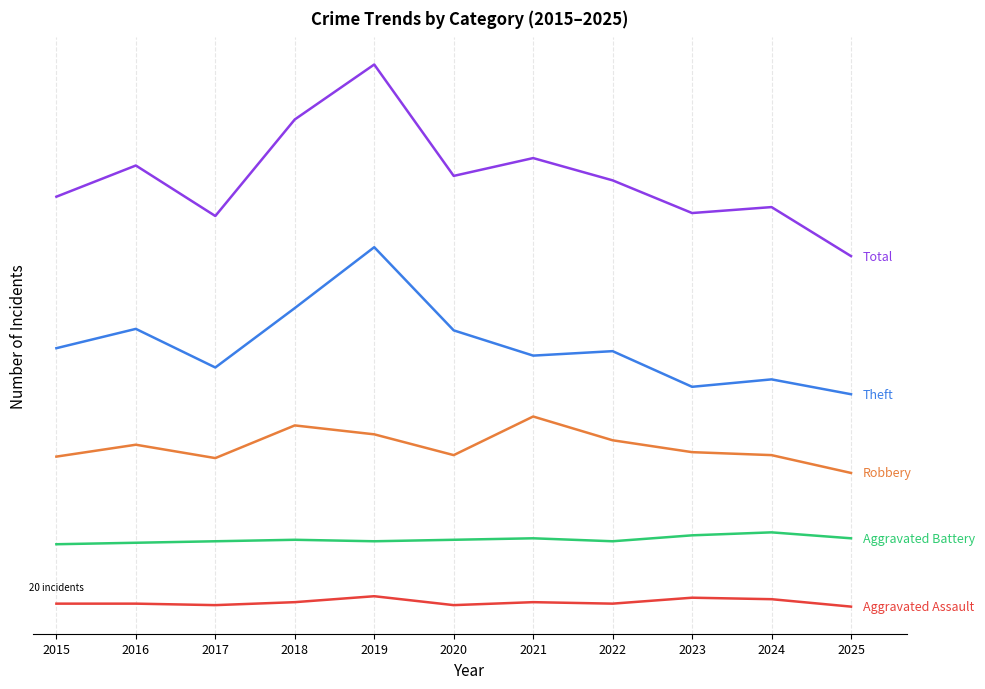

Does the chart have visible grid lines?

Yes